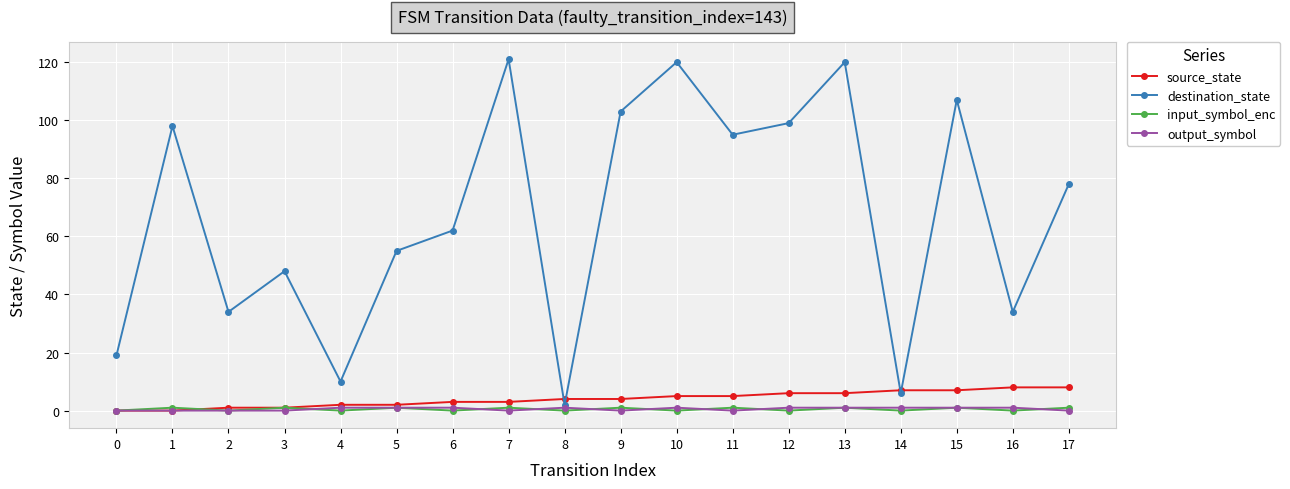

Which series has the largest total across all categories?

destination_state